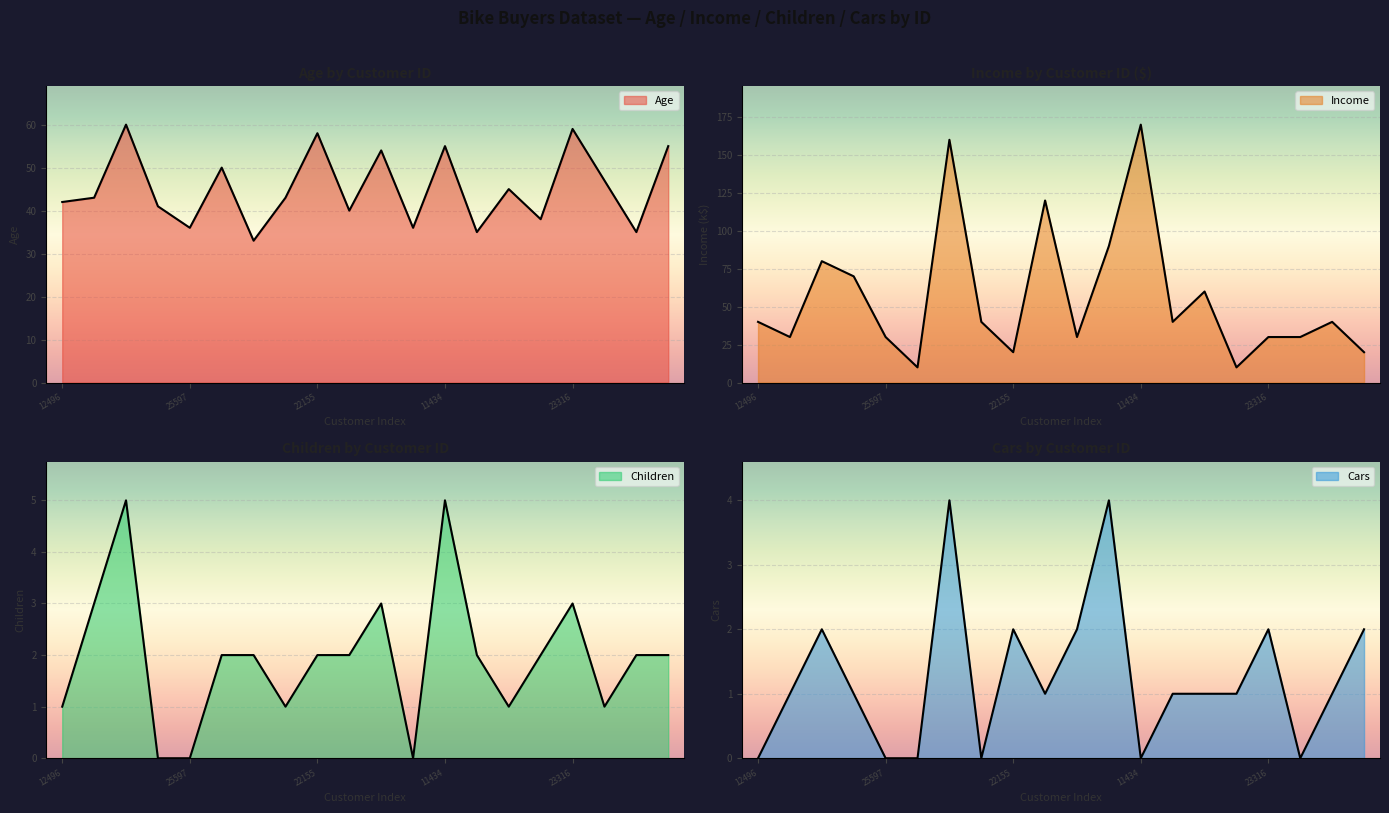

Where does the Age series first go above 43?

14177